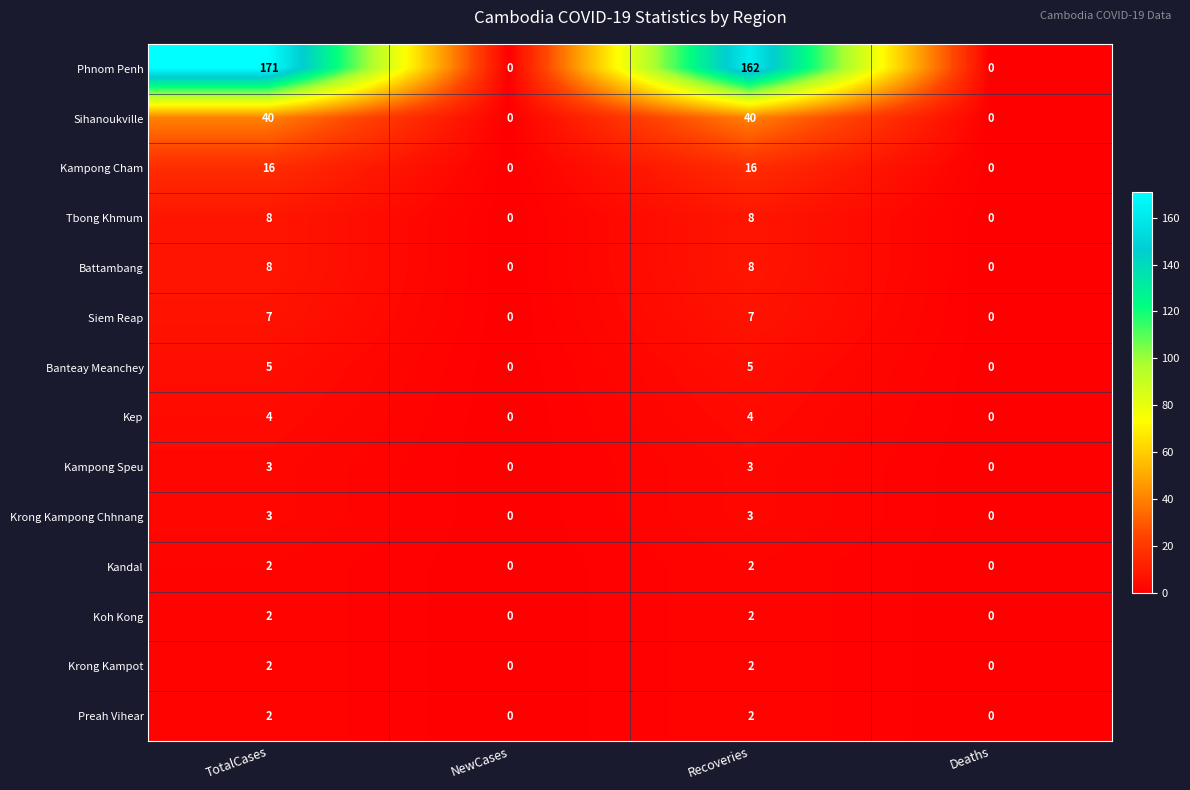

What is the difference between the maximum and minimum values in the Kampong Cham series?

16